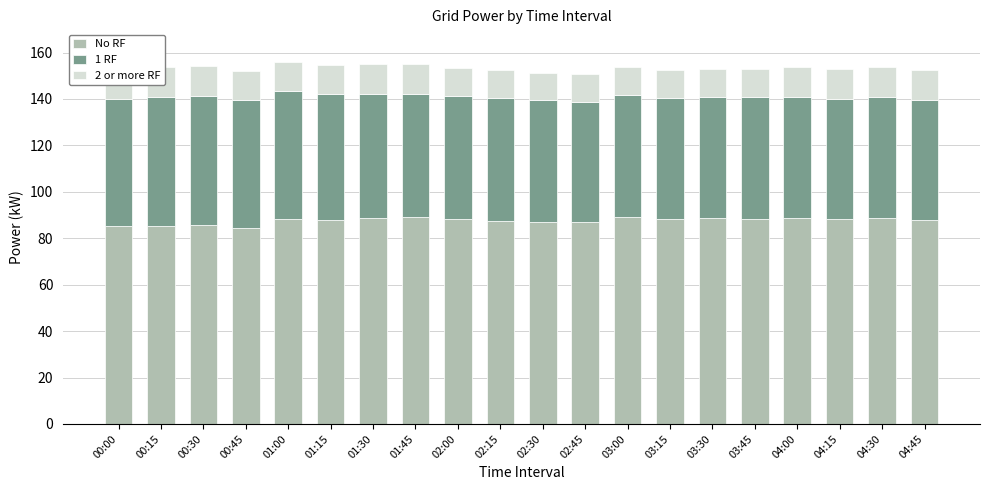

The No RF series shows 88.0 at 04:45. True or false?

True